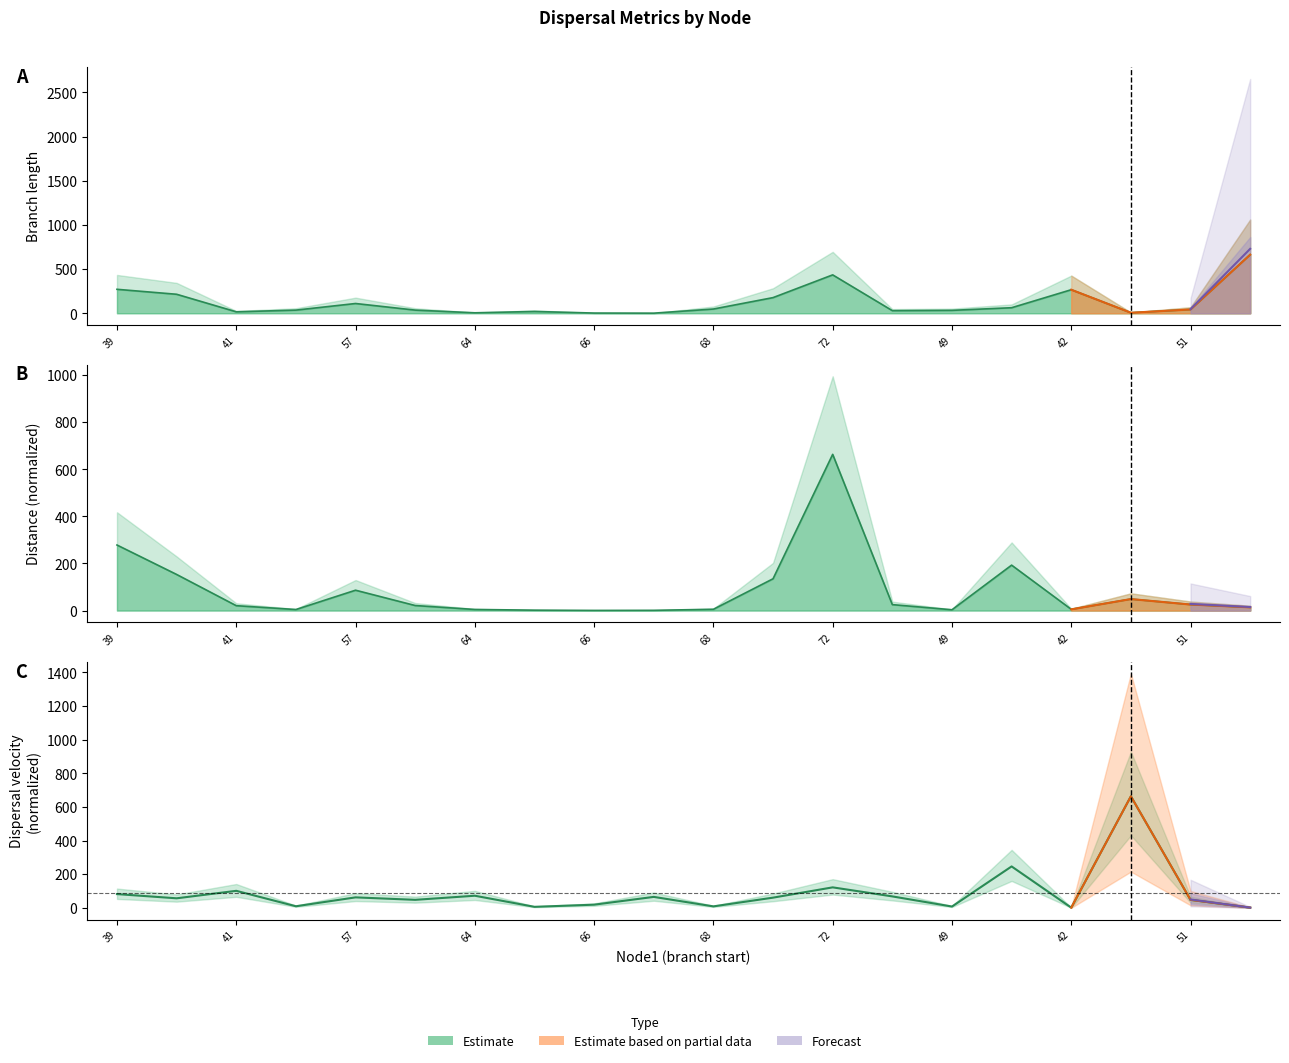

At how many categories does at least one series exceed 490?

3